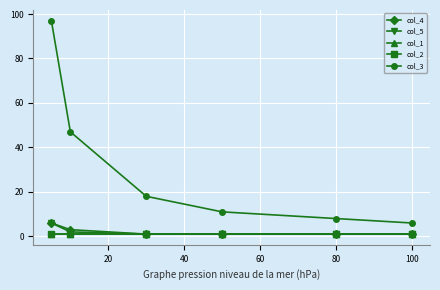

Which series has the widest spread of values?

col_3